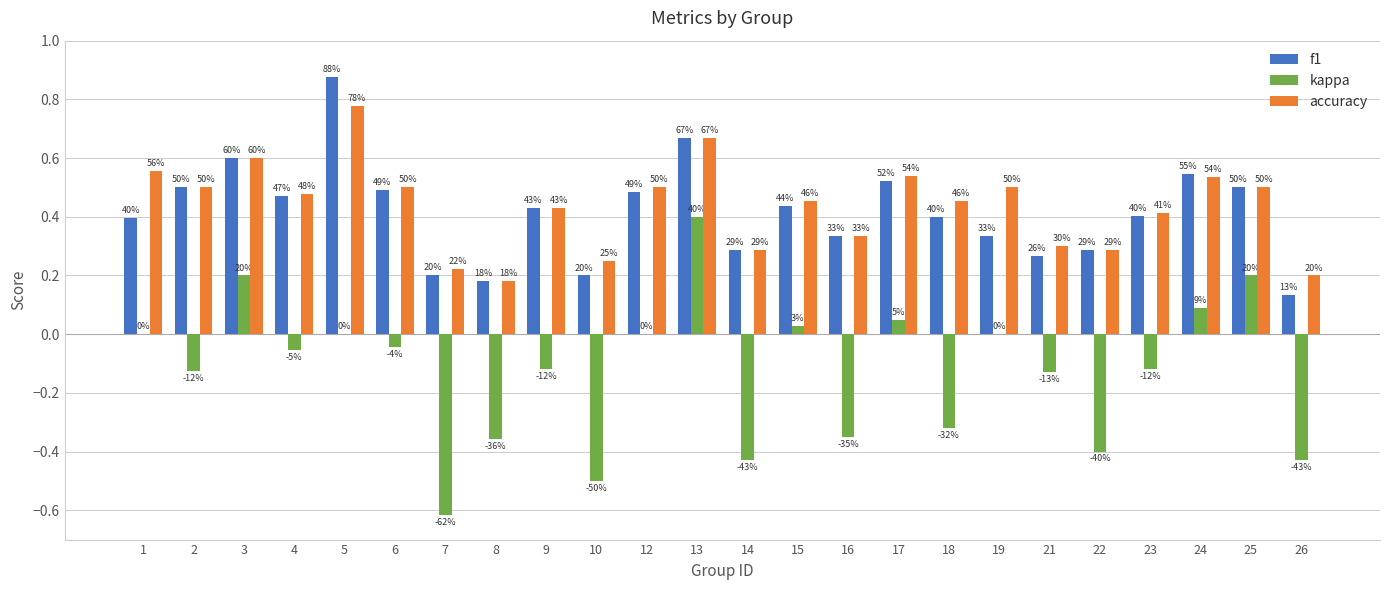

Is the value of f1 at 15 greater than the value of kappa at 3?

Yes